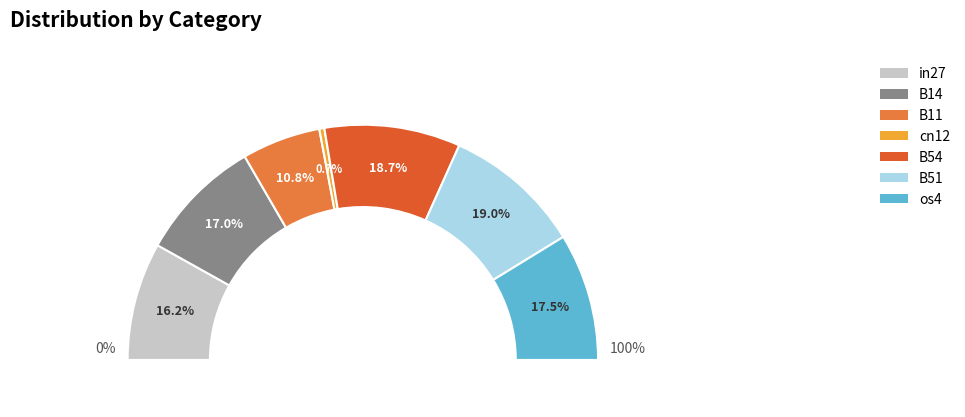

What percentage is NOT represented by cn12?

99.3%